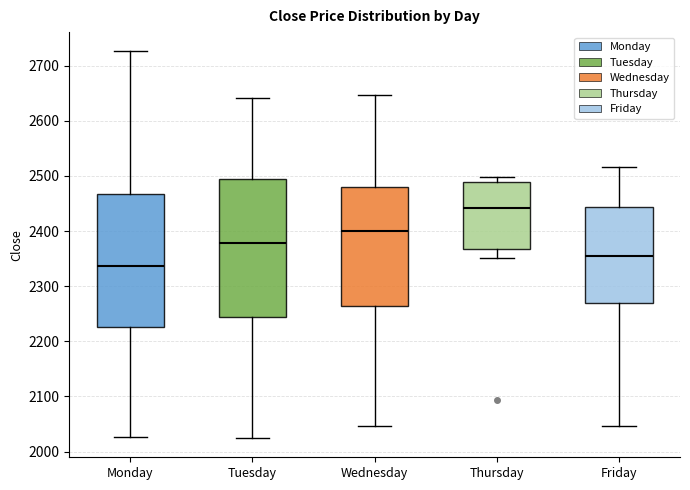

Where does the median line of the box for Friday sit on the y-axis? The values are not printed on the chart, so give them approximately, as read against the axis.

2350